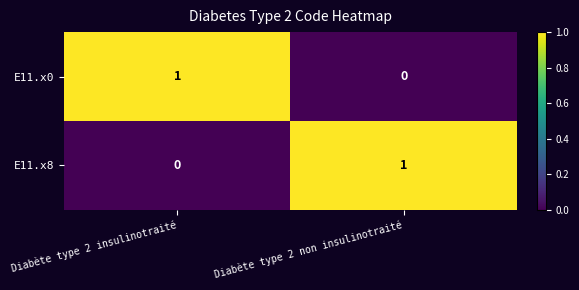

Reading left to right, transcribe all the data shown in this chart.

E11.x0: 1	0
E11.x8: 0	1